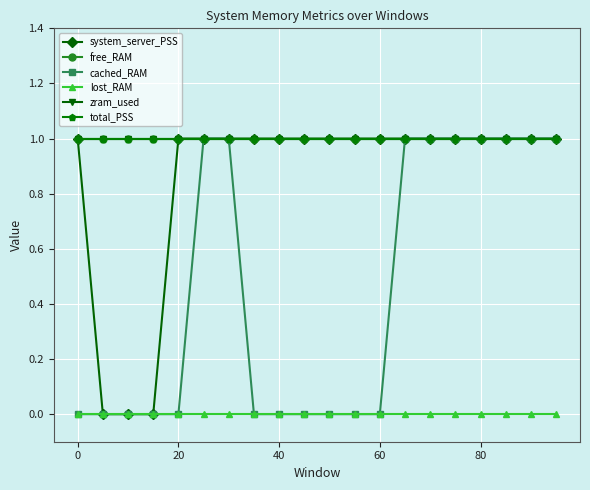

What is the difference between the second highest and second lowest values in the system_server_PSS series?

1